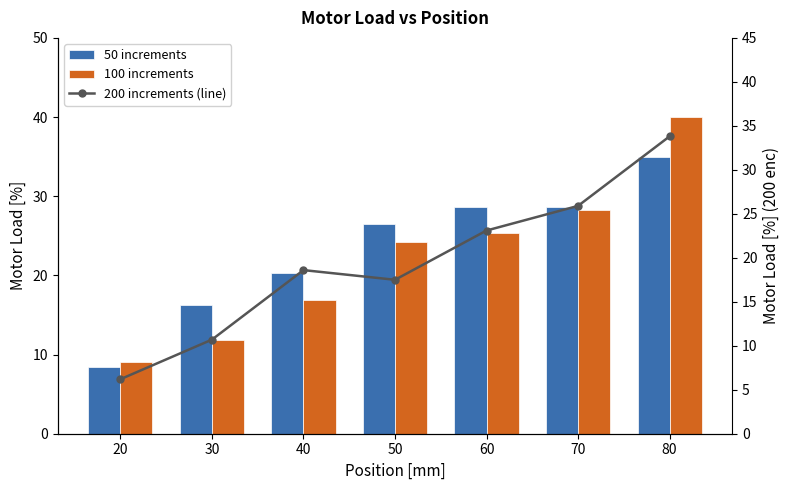

What is the difference between the maximum and second lowest values in the 50 increments series?

18.7